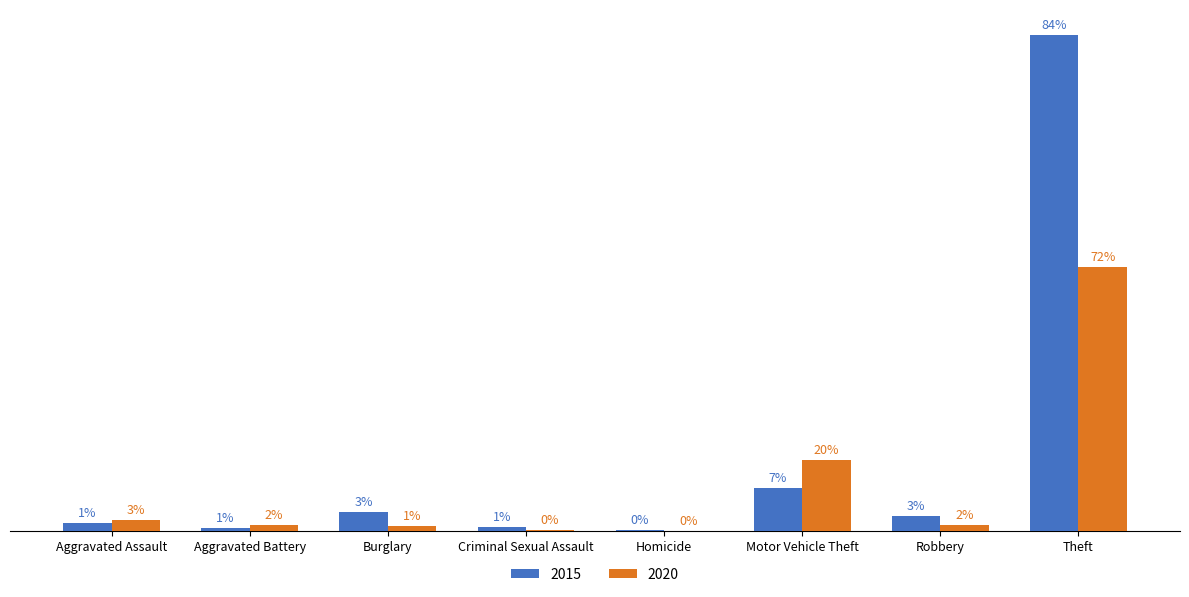

Is the value of 2020 at Aggravated Assault greater than the value of 2015 at Homicide?

Yes